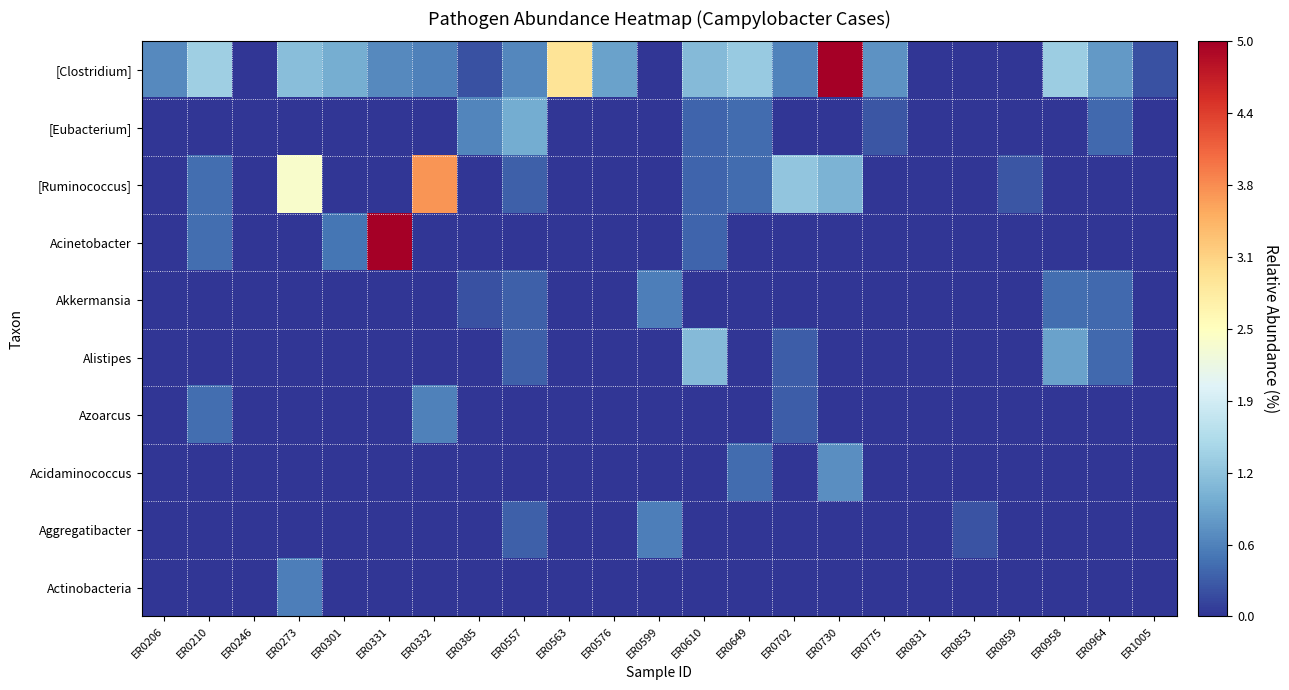

At ER0649, list the series in order from largest to smallest.

[Clostridium], [Eubacterium], [Ruminococcus], Acidaminococcus, Acinetobacter, Akkermansia, Alistipes, Azoarcus, Aggregatibacter, Actinobacteria